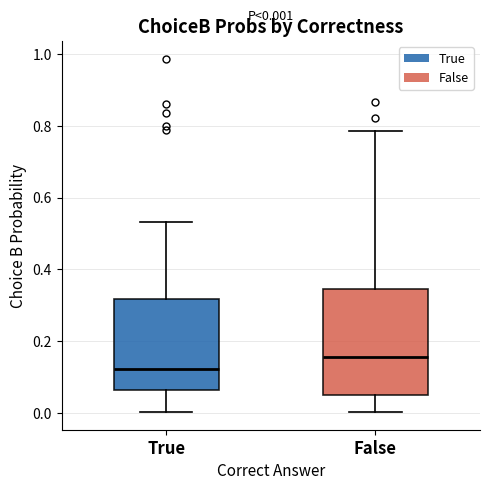

Which box has the highest median line?

False